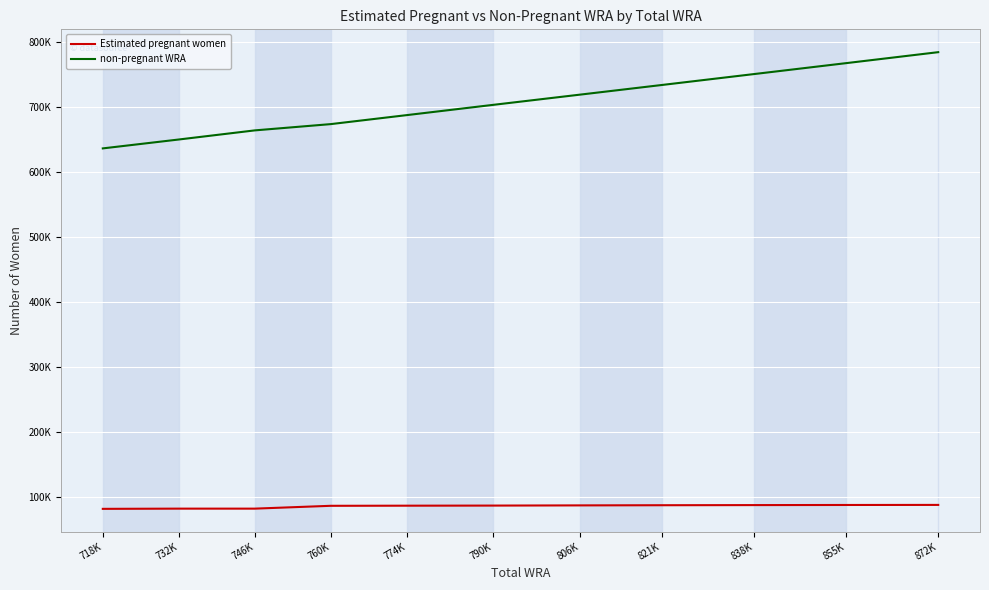

True or false: Estimated pregnant women and non-pregnant WRA intersect in this chart.

False